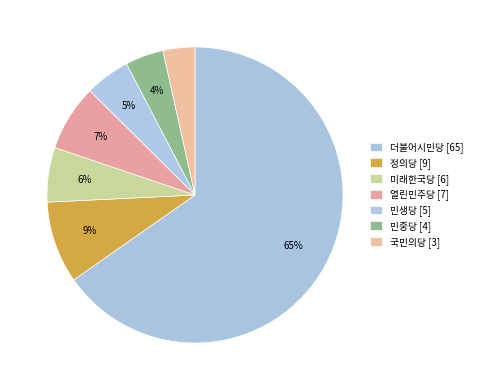

How many segments does this pie chart have?

7